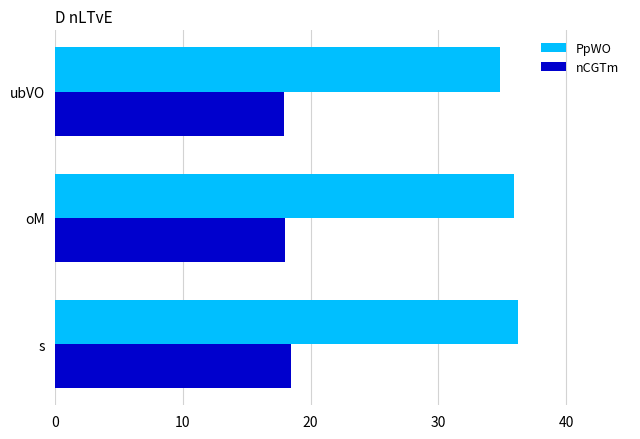

What is the maximum value for PpWO?

36.2